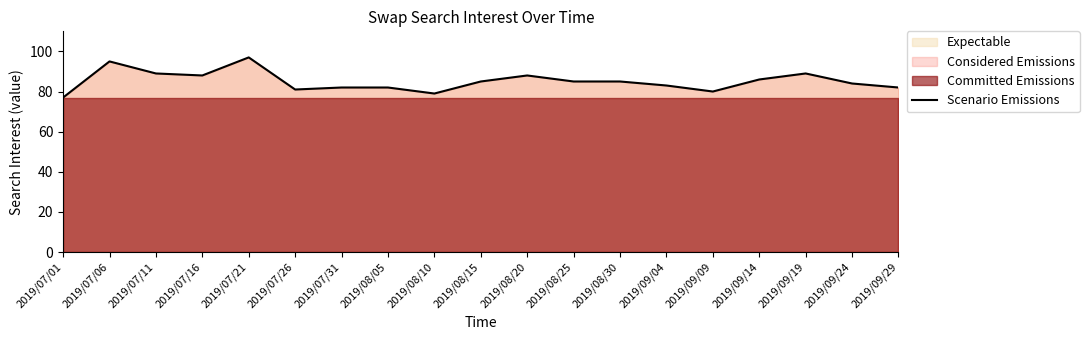

Reading left to right, list all the values displayed in this chart.

2019/07/01=77	2019/07/06=95	2019/07/11=89	2019/07/16=88	2019/07/21=97	2019/07/26=81	2019/07/31=82	2019/08/05=82	2019/08/10=79	2019/08/15=85	2019/08/20=88	2019/08/25=85	2019/08/30=85	2019/09/04=83	2019/09/09=80	2019/09/14=86	2019/09/19=89	2019/09/24=84	2019/09/29=82